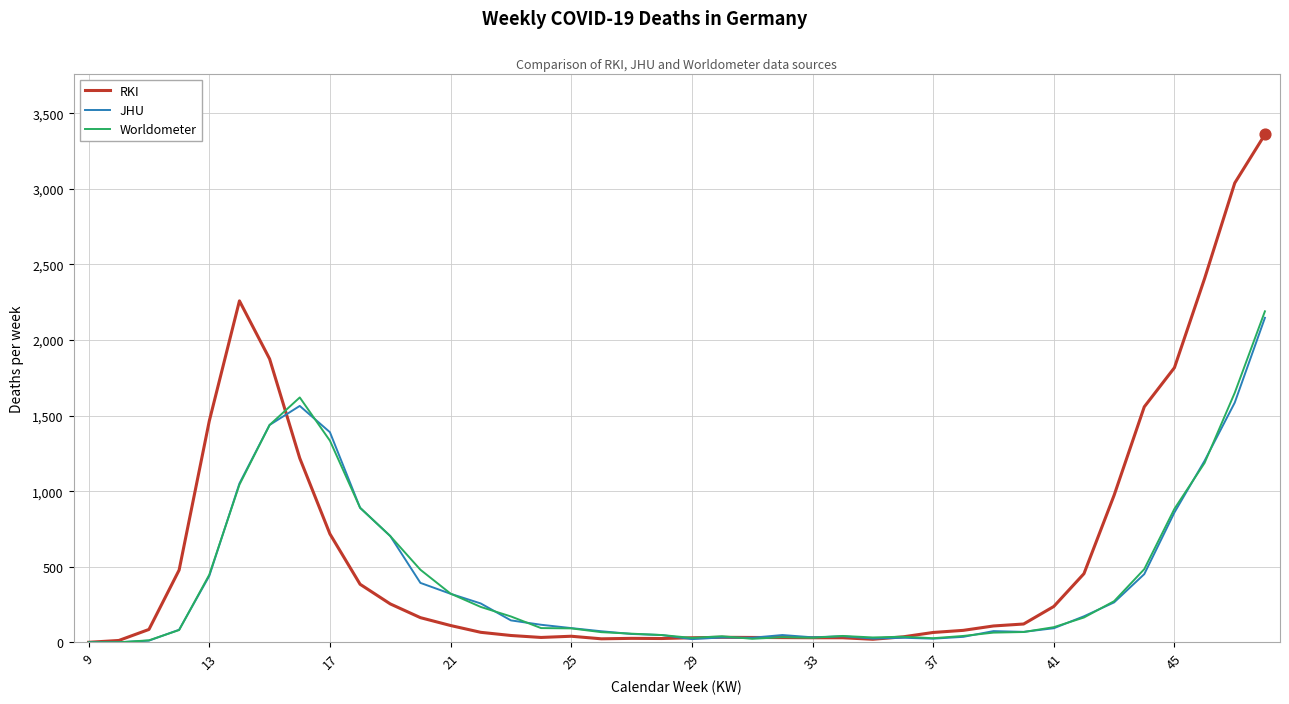

Which series has the largest total across all categories?

RKI